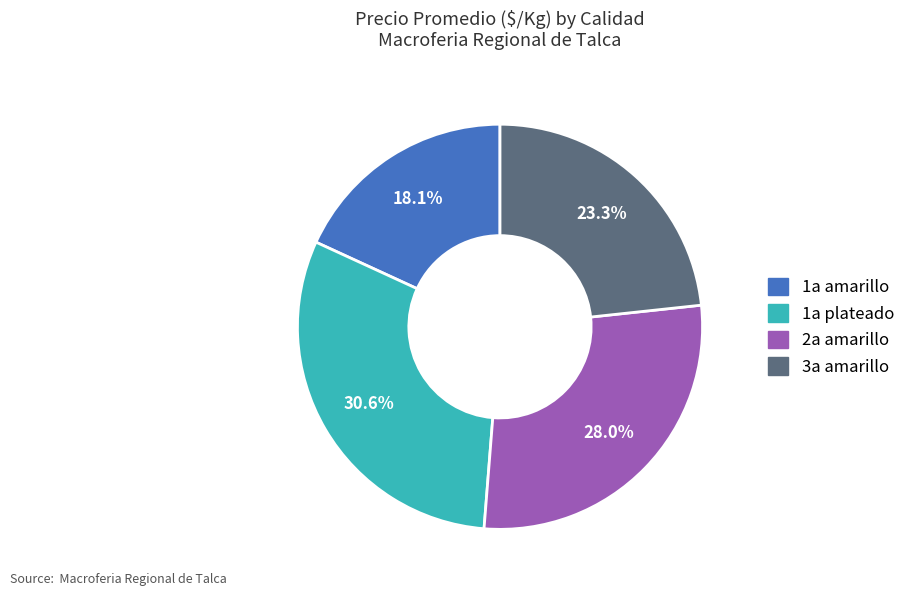

Approximately how many times larger is the value at 1a amarillo compared to 1a plateado?

0.6